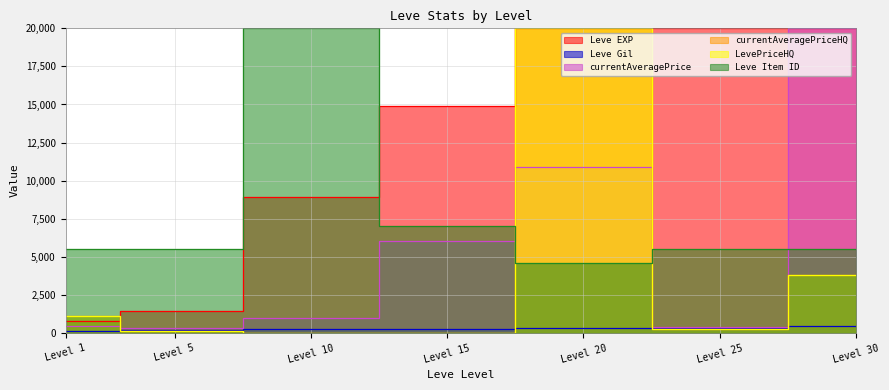

After their last crossing, which series has the higher values: Leve Item ID or currentAveragePriceHQ?

Leve Item ID